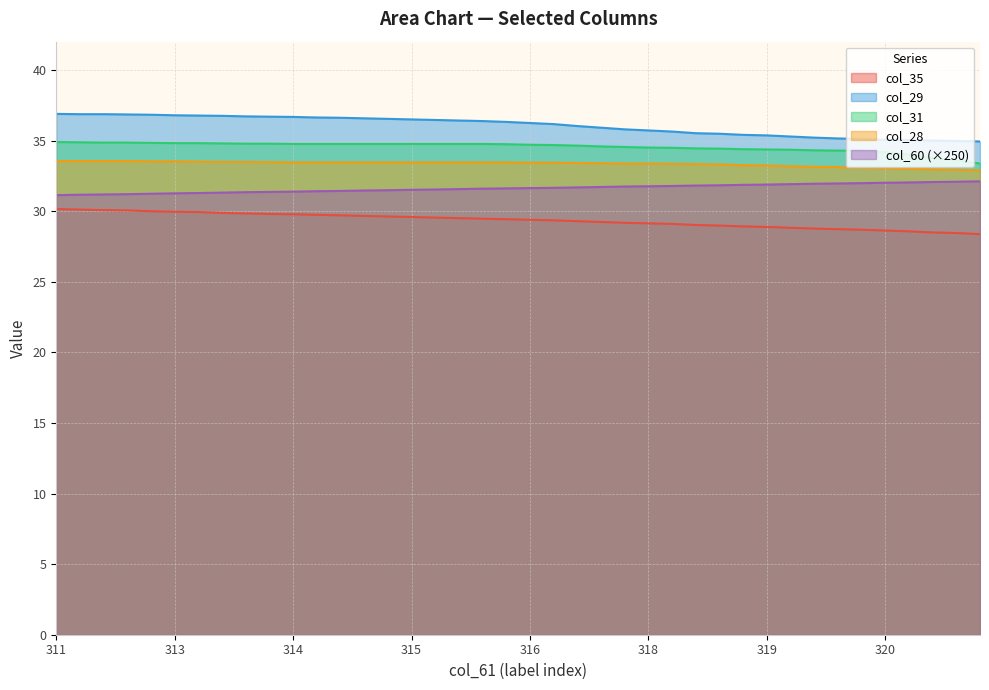

Which series has the widest spread of values?

col_29